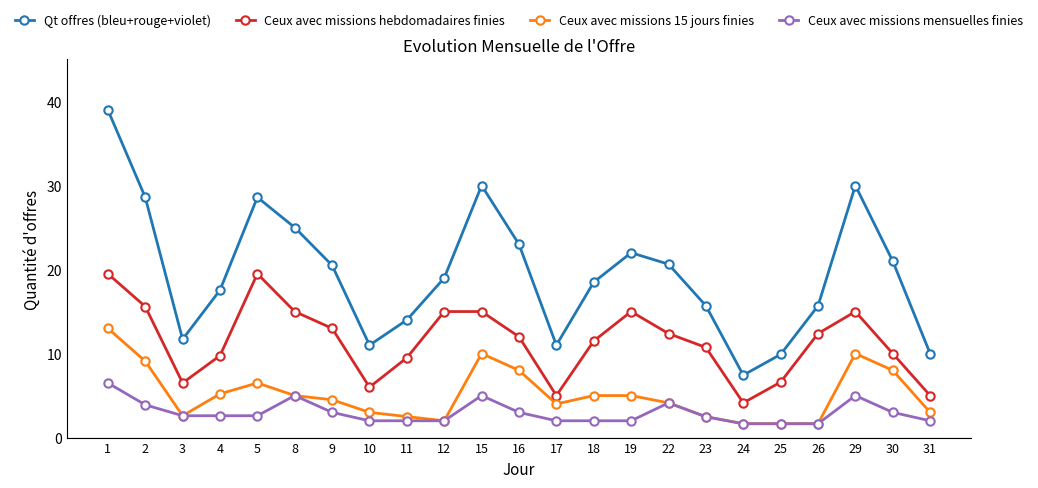

Which series has the largest total across all categories?

Qt offres (bleu+rouge+violet)